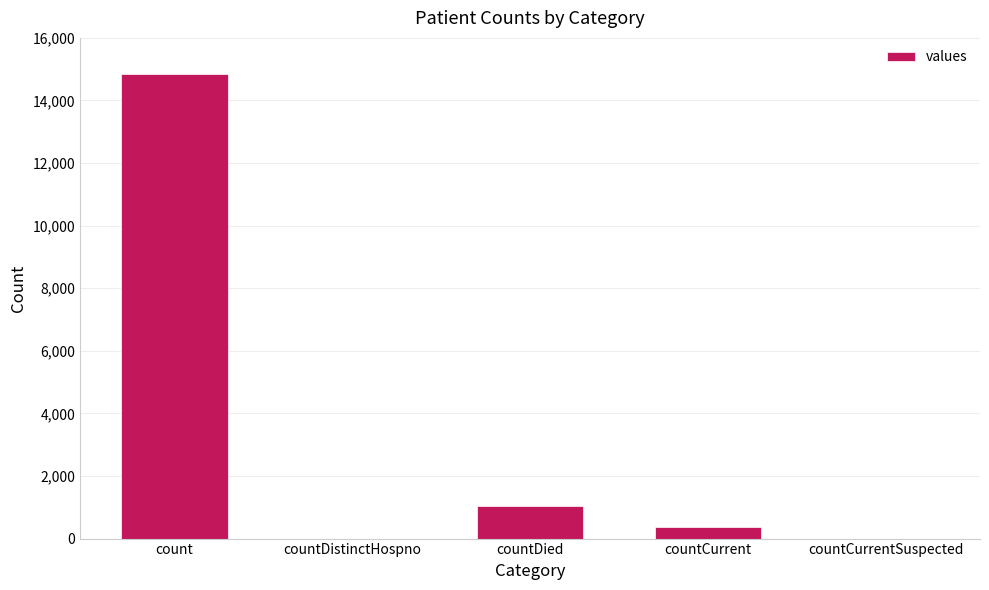

Reading right to left, list all the values displayed in this chart.

0	383	1054	0	14832